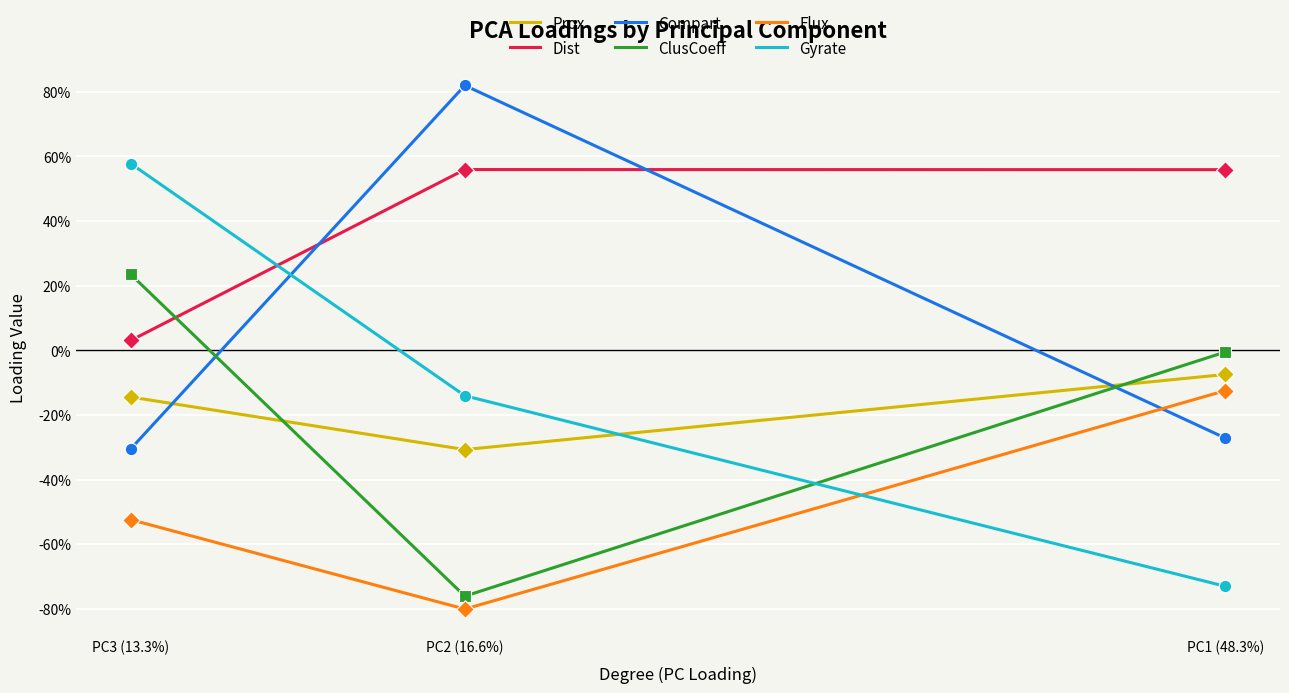

Which series reaches the minimum Y coordinate?

Flux